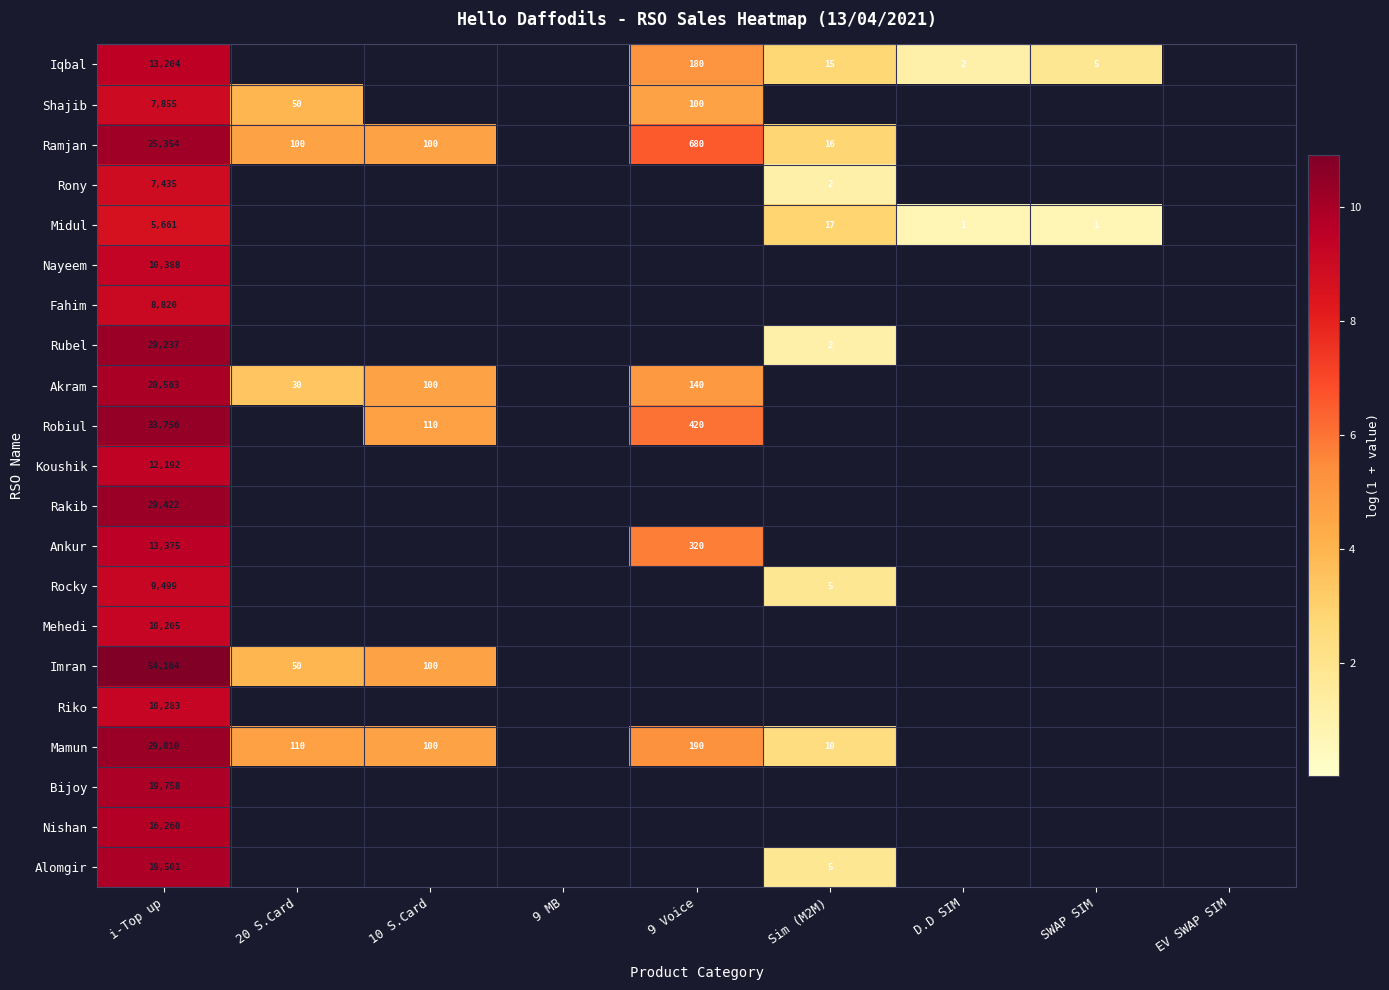

Is it true that Alomgir equals 10621 at i-Top up?

False